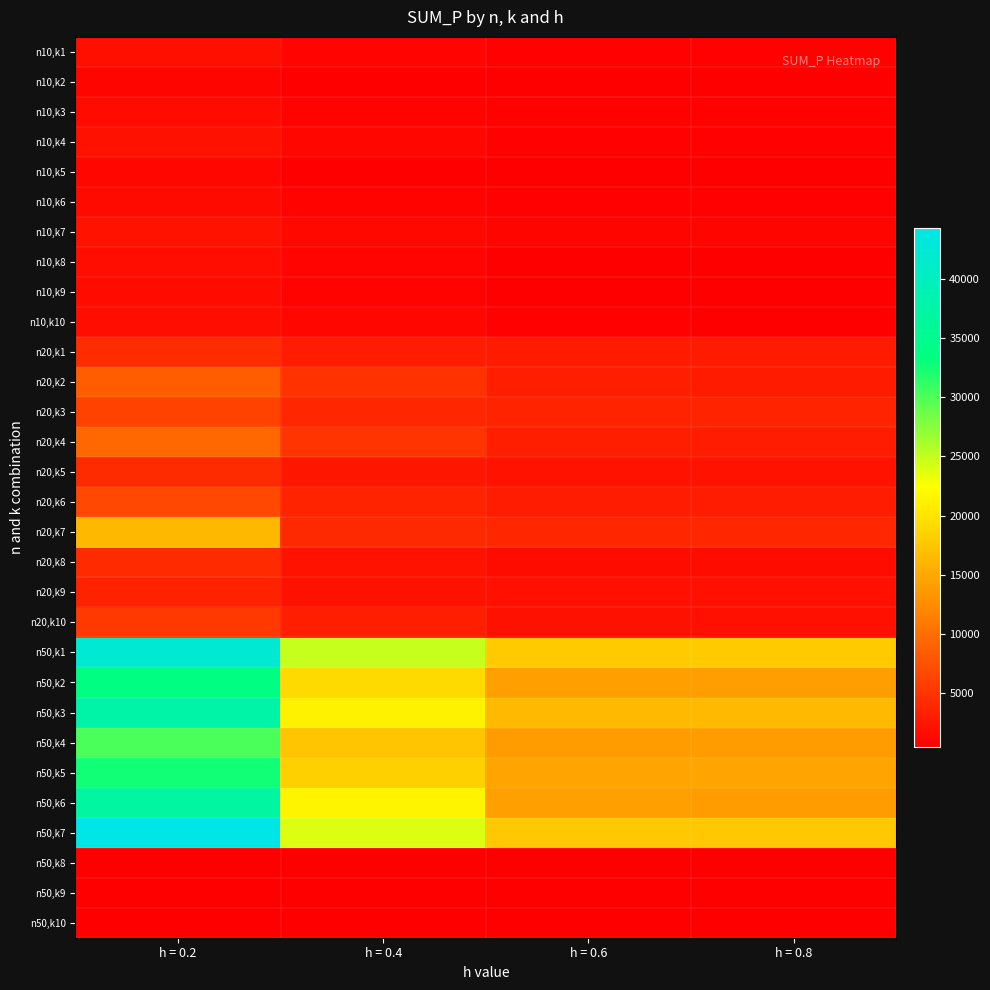

Reading left to right, transcribe all the data shown in this chart.

n10,k1: h = 0.2=1936	h = 0.4=1025	h = 0.6=841	h = 0.8=818
n10,k2: h = 0.2=1042	h = 0.4=615	h = 0.6=615	h = 0.8=615
n10,k3: h = 0.2=1586	h = 0.4=917	h = 0.6=793	h = 0.8=793
n10,k4: h = 0.2=2139	h = 0.4=1230	h = 0.6=815	h = 0.8=803
n10,k5: h = 0.2=1187	h = 0.4=630	h = 0.6=521	h = 0.8=521
n10,k6: h = 0.2=1521	h = 0.4=908	h = 0.6=755	h = 0.8=755
n10,k7: h = 0.2=2170	h = 0.4=1374	h = 0.6=1101	h = 0.8=1083
n10,k8: h = 0.2=1720	h = 0.4=1020	h = 0.6=610	h = 0.8=540
n10,k9: h = 0.2=1574	h = 0.4=876	h = 0.6=582	h = 0.8=554
n10,k10: h = 0.2=1869	h = 0.4=1136	h = 0.6=710	h = 0.8=671
n20,k1: h = 0.2=4431	h = 0.4=3066	h = 0.6=2986	h = 0.8=2986
n20,k2: h = 0.2=8567	h = 0.4=4897	h = 0.6=3260	h = 0.8=2980
n20,k3: h = 0.2=6331	h = 0.4=3883	h = 0.6=3600	h = 0.8=3600
n20,k4: h = 0.2=9478	h = 0.4=5122	h = 0.6=3336	h = 0.8=3040
n20,k5: h = 0.2=4340	h = 0.4=2571	h = 0.6=2206	h = 0.8=2206
n20,k6: h = 0.2=6766	h = 0.4=3601	h = 0.6=3016	h = 0.8=3016
n20,k7: h = 0.2=16357	h = 0.4=4175	h = 0.6=3900	h = 0.8=3900
n20,k8: h = 0.2=4203	h = 0.4=2151	h = 0.6=1638	h = 0.8=1638
n20,k9: h = 0.2=3530	h = 0.4=2097	h = 0.6=1992	h = 0.8=1992
n20,k10: h = 0.2=5545	h = 0.4=3192	h = 0.6=2116	h = 0.8=1995
n50,k1: h = 0.2=42363	h = 0.4=24868	h = 0.6=17990	h = 0.8=17990
n50,k2: h = 0.2=33637	h = 0.4=19279	h = 0.6=14231	h = 0.8=14132
n50,k3: h = 0.2=37641	h = 0.4=21353	h = 0.6=16497	h = 0.8=16497
n50,k4: h = 0.2=30166	h = 0.4=17495	h = 0.6=14105	h = 0.8=14105
n50,k5: h = 0.2=32604	h = 0.4=18441	h = 0.6=14650	h = 0.8=14650
n50,k6: h = 0.2=36920	h = 0.4=21497	h = 0.6=14251	h = 0.8=14075
n50,k7: h = 0.2=44277	h = 0.4=23883	h = 0.6=17715	h = 0.8=17715
n50,k8: h = 0.2=0	h = 0.4=0	h = 0.6=0	h = 0.8=0
n50,k9: h = 0.2=0	h = 0.4=0	h = 0.6=0	h = 0.8=0
n50,k10: h = 0.2=0	h = 0.4=0	h = 0.6=0	h = 0.8=0